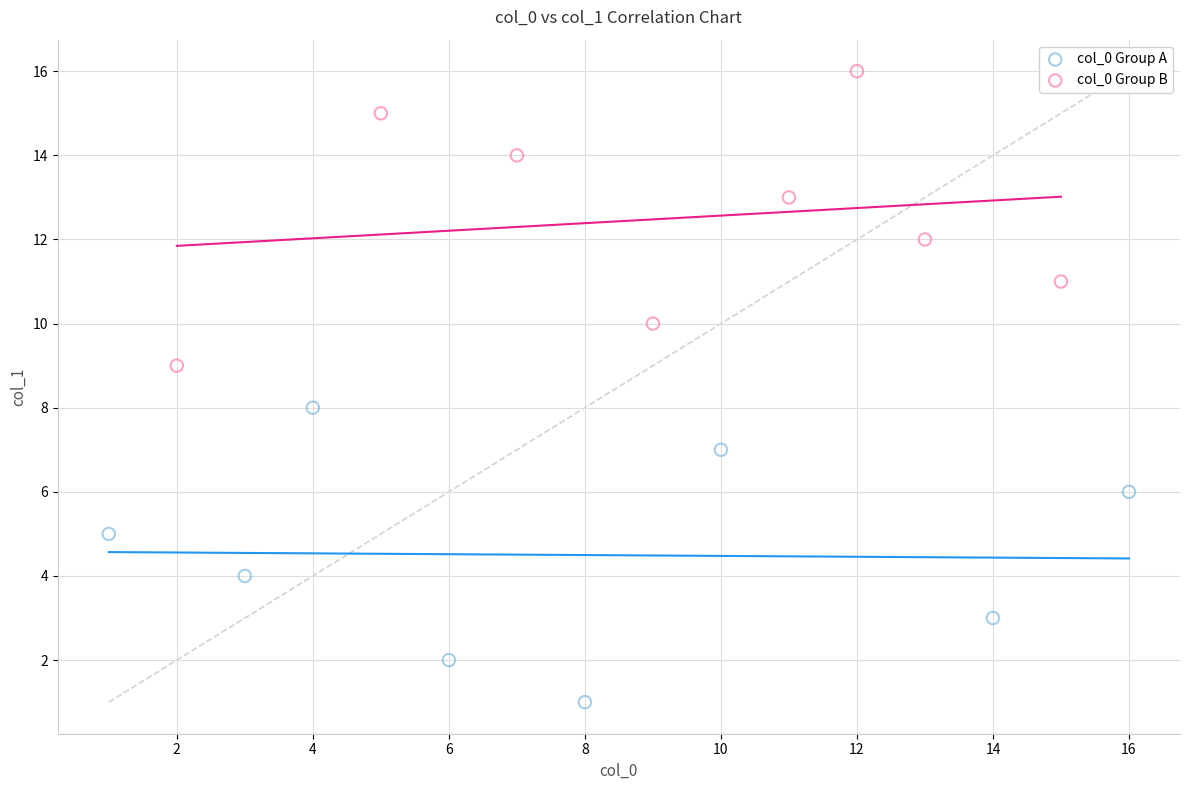

Which series contains the lowest Y value?

col_0 Group A